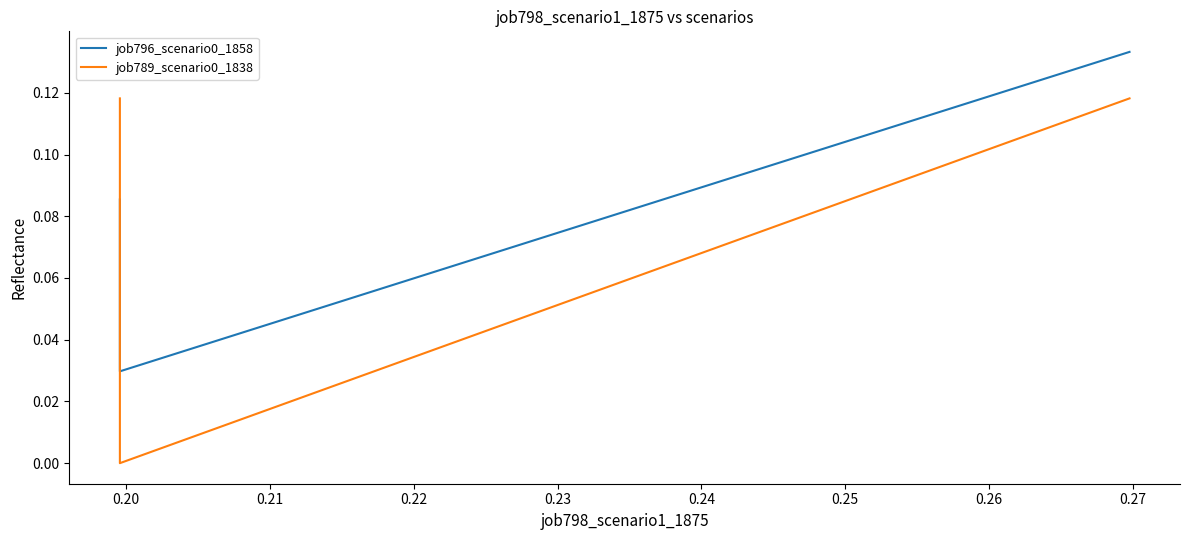

At 0.20, list the series in order from smallest to largest.

job789_scenario0_1838, job796_scenario0_1858